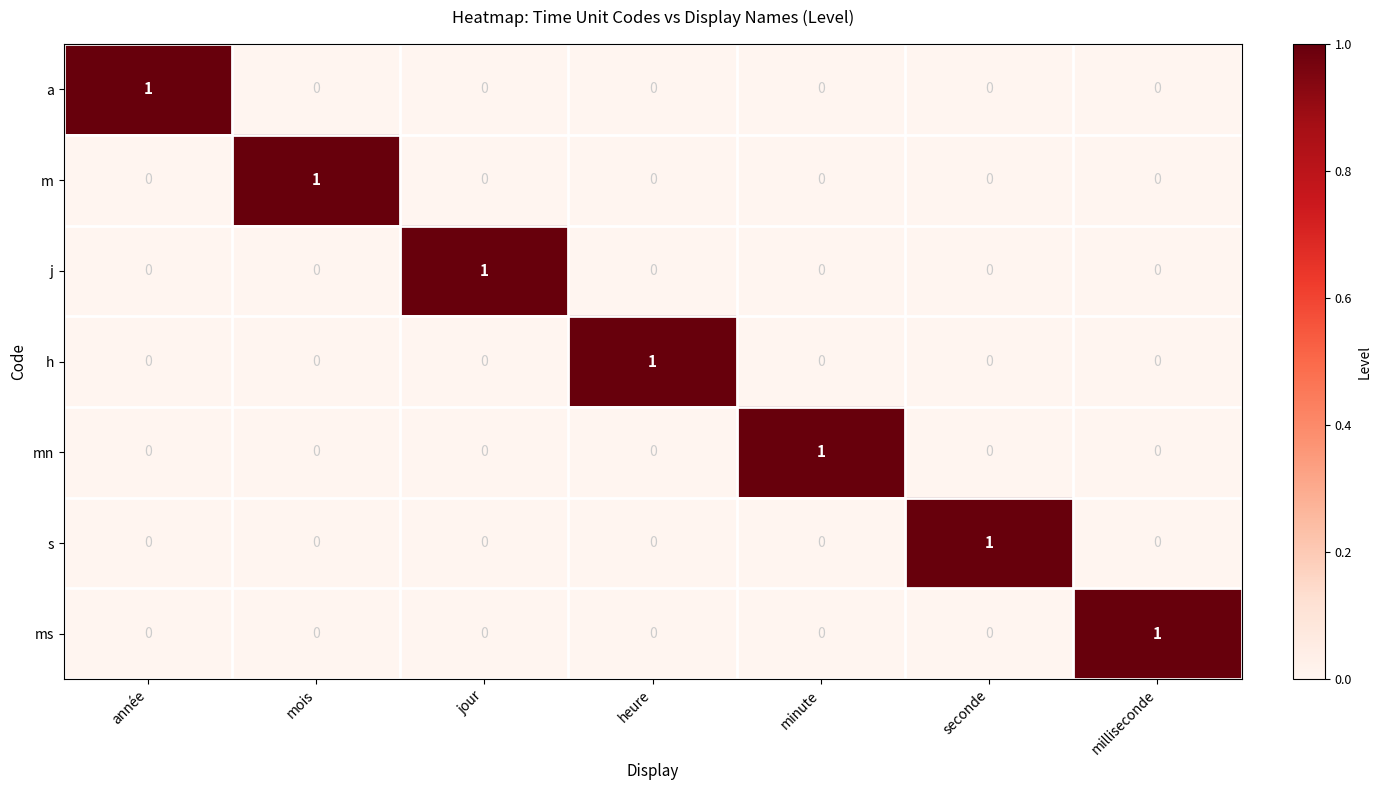

The a series shows -1 at mois. True or false?

False